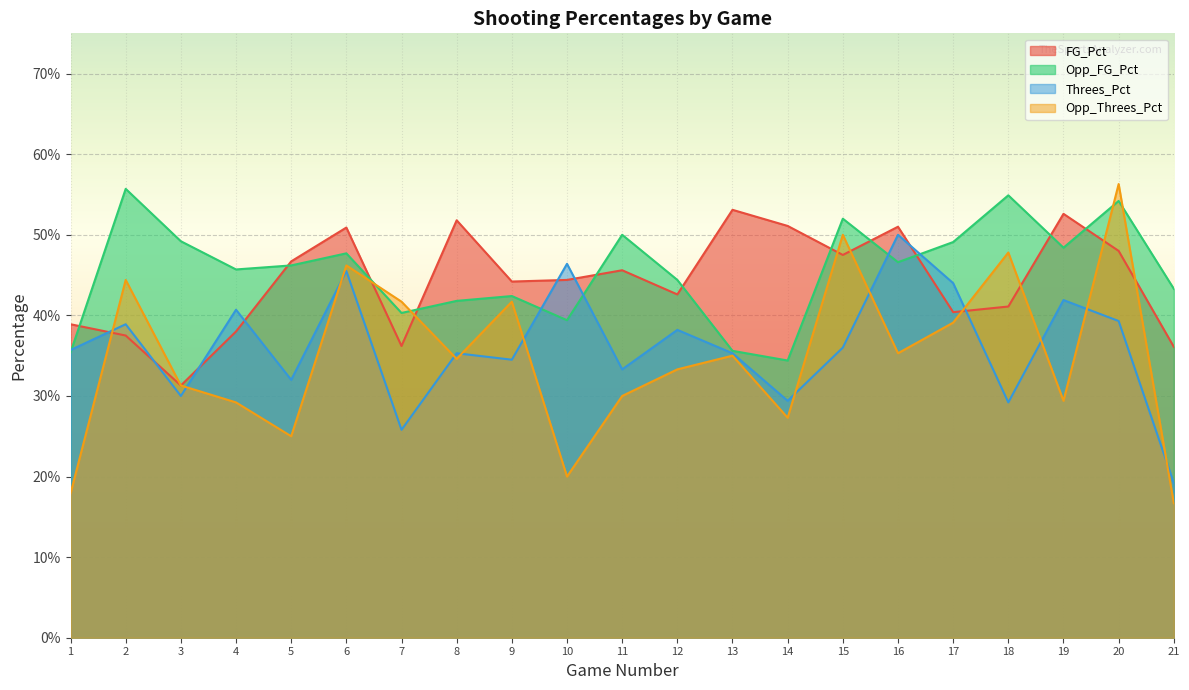

How many Opp_Threes_Pct values are between 0 and 1?

21